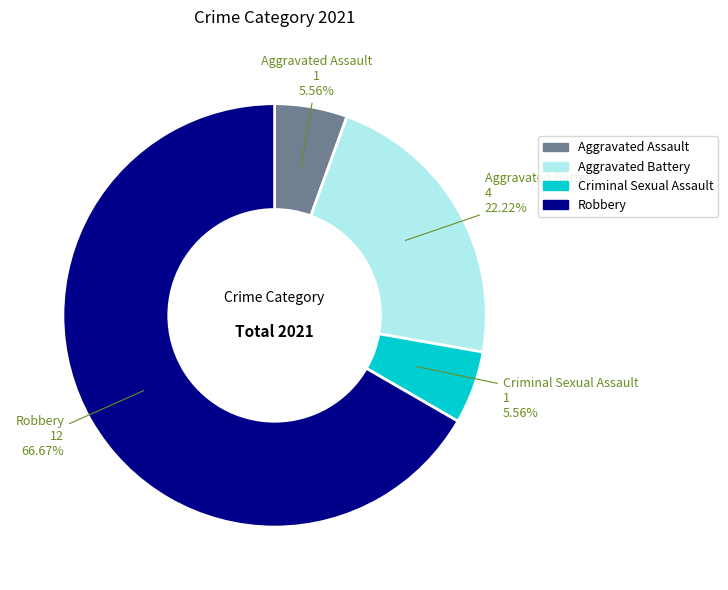

True or false: Aggravated Assault accounts for 11% of the total.

False